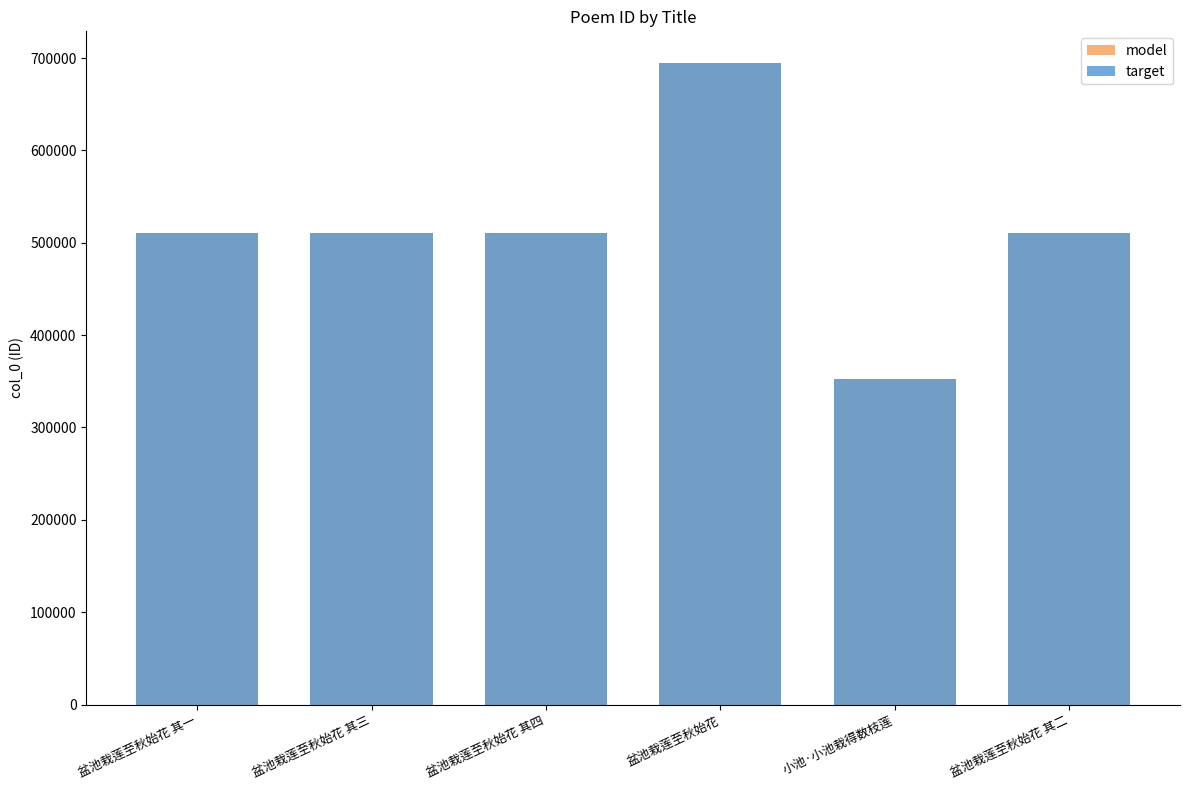

Reading left to right, transcribe all the data shown in this chart.

model: 盆池栽莲至秋始花 其一=510682	盆池栽莲至秋始花 其三=510684	盆池栽莲至秋始花 其四=510685	盆池栽莲至秋始花=694231	小池·小池栽得数枝莲=352415	盆池栽莲至秋始花 其二=510683
target: 盆池栽莲至秋始花 其一=510682	盆池栽莲至秋始花 其三=510684	盆池栽莲至秋始花 其四=510685	盆池栽莲至秋始花=694231	小池·小池栽得数枝莲=352415	盆池栽莲至秋始花 其二=510683